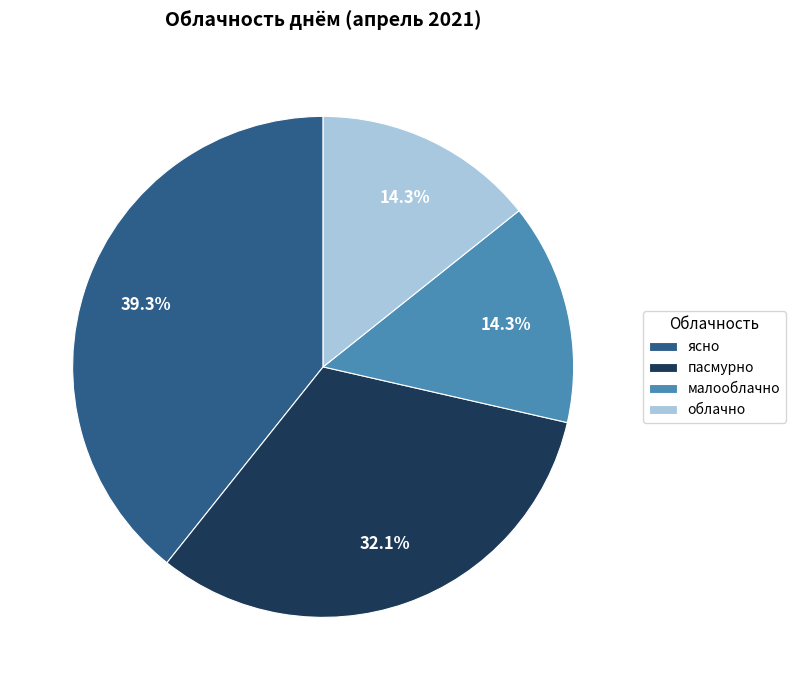

What is the largest slice in the pie chart?

ясно